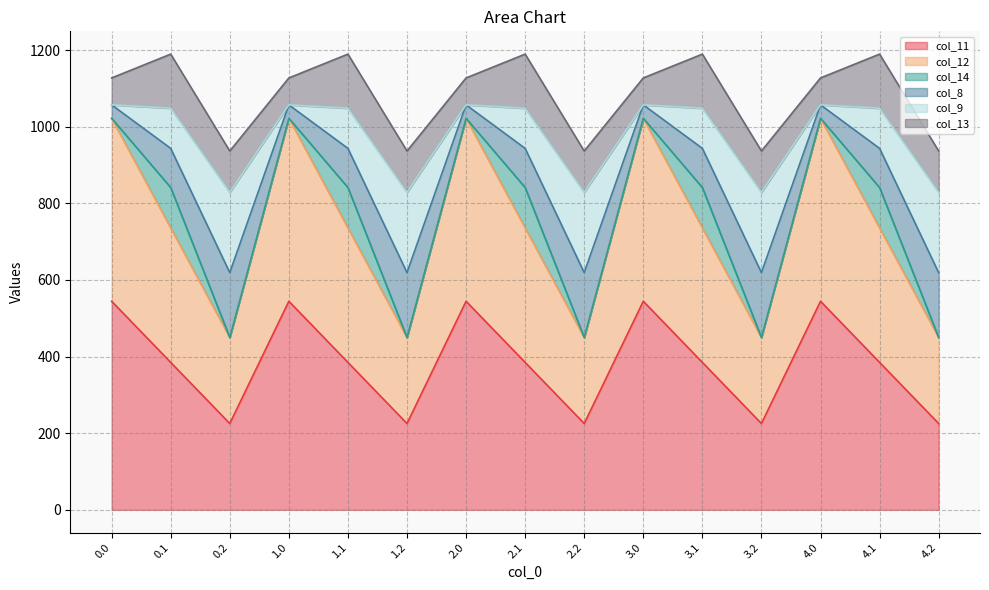

Which category has the lowest value across all series?

0.2